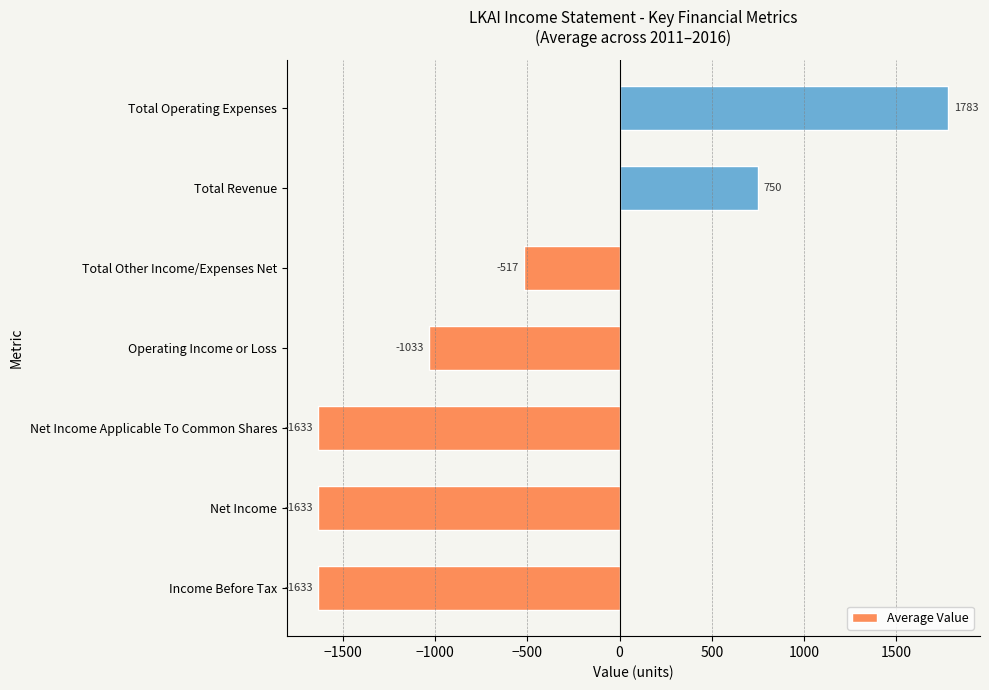

The value at Total Other Income/Expenses Net is -682.5. True or false?

False